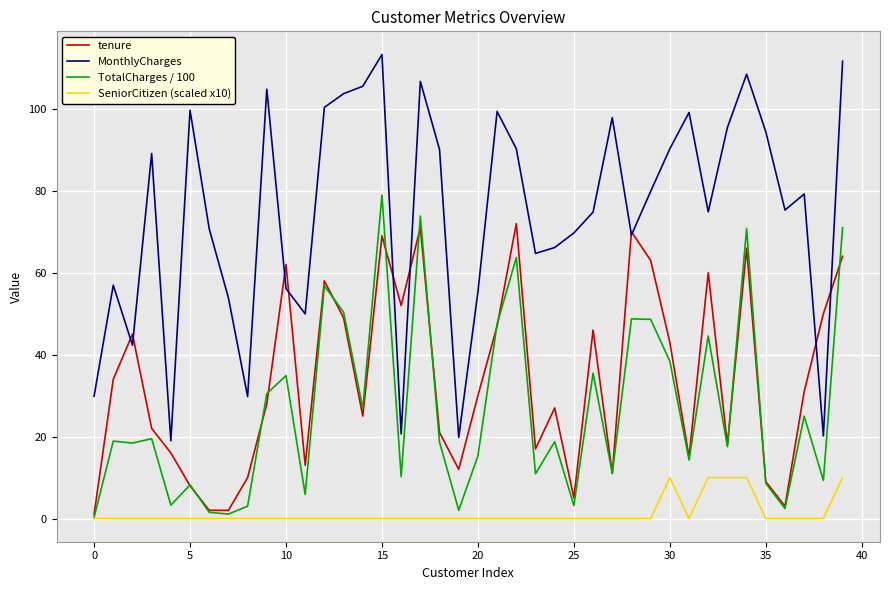

True or false: MonthlyCharges and TotalCharges / 100 intersect in this chart.

False